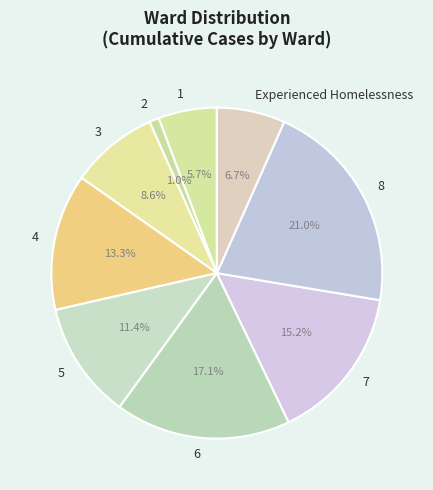

What is the ratio of the value at 8 to the value at 5?

1.8